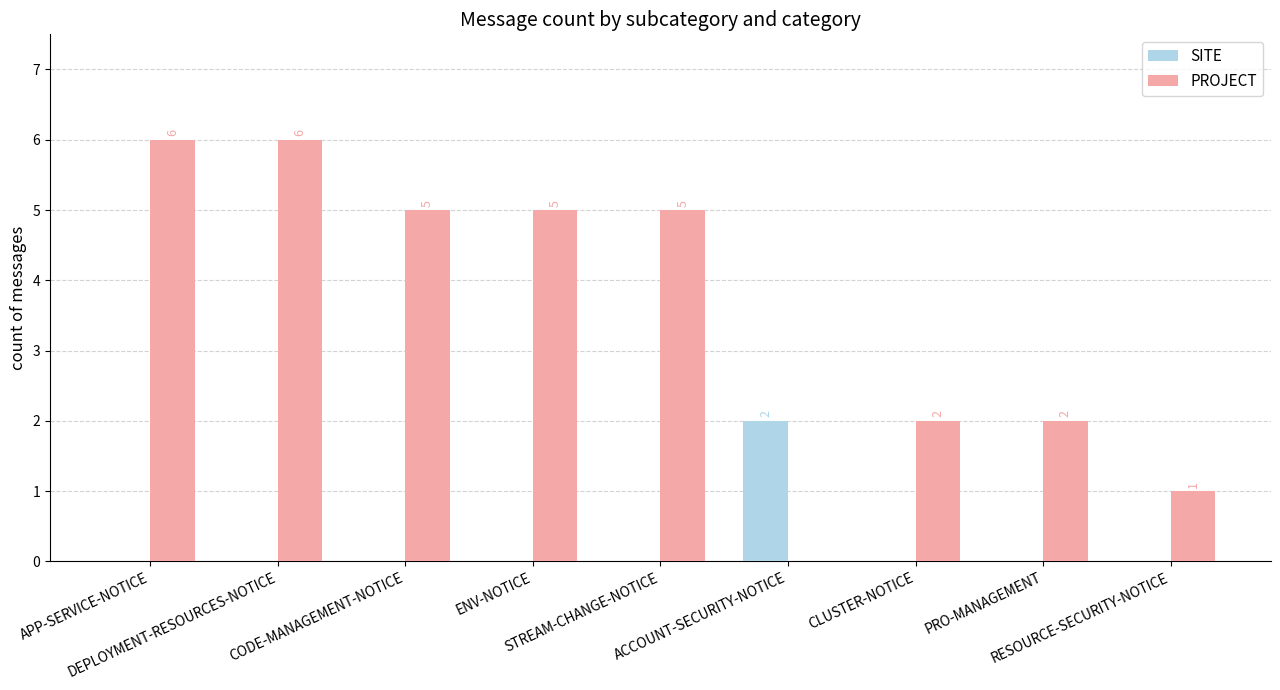

Is it true that SITE equals 0 at APP-SERVICE-NOTICE?

True